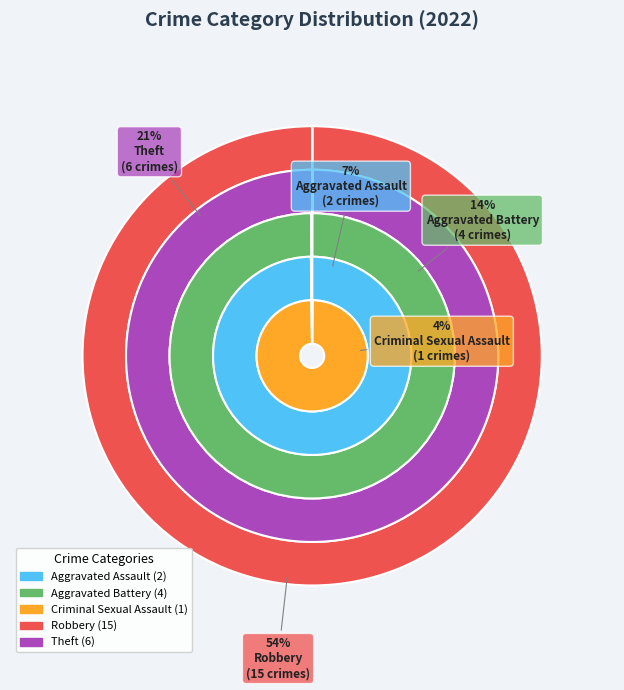

To the nearest percent, what percentage of the pie is Aggravated Battery?

14%